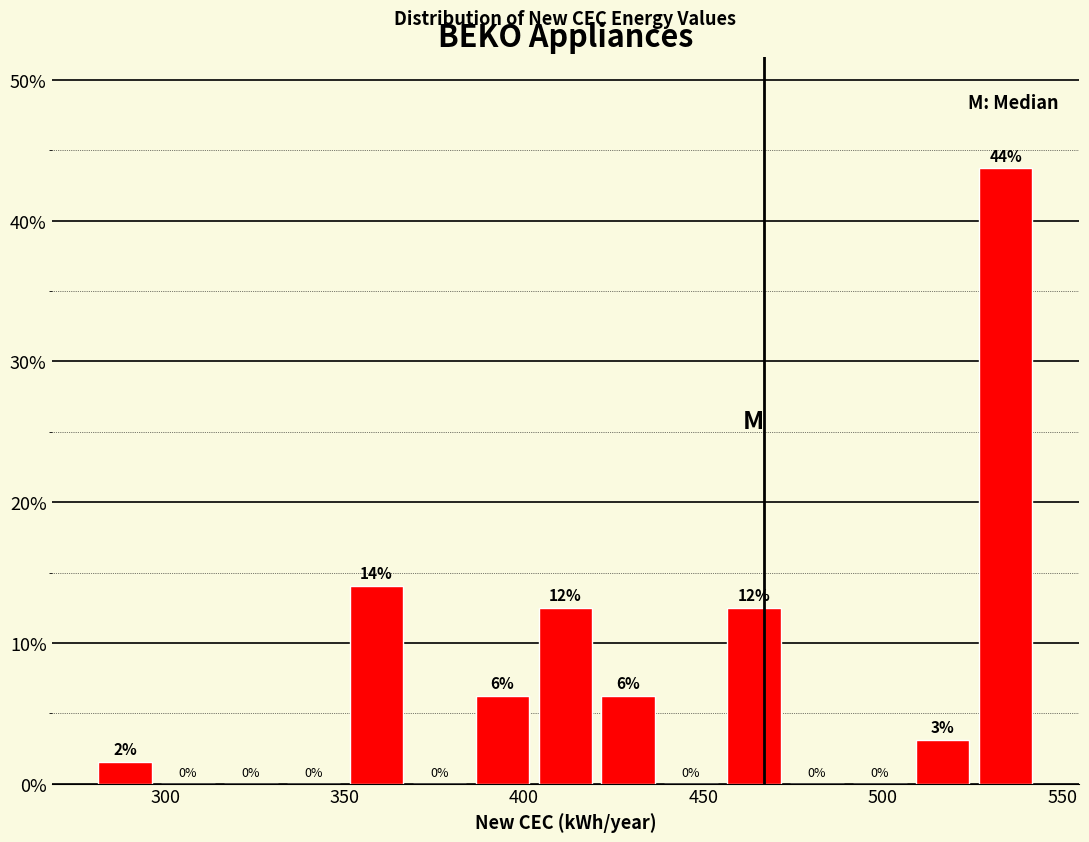

Around what value on the x-axis is the tallest bar? Give the approximate position of its centre, as read against the axis.

535